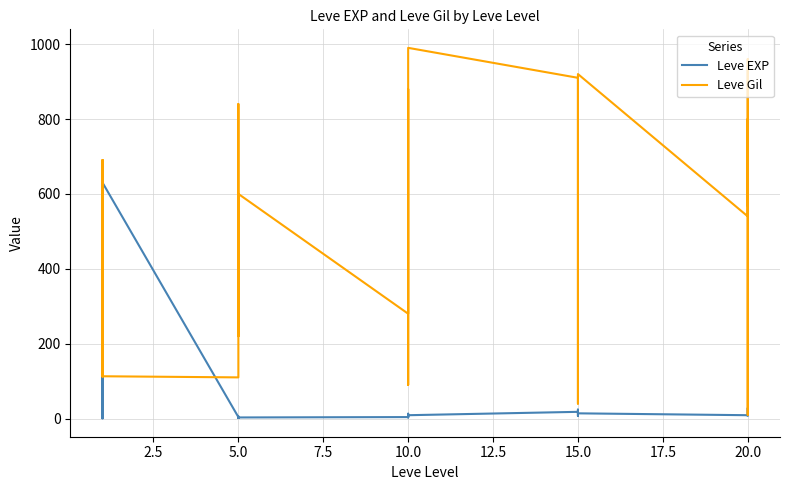

What is the minimum value shown in the chart?

1